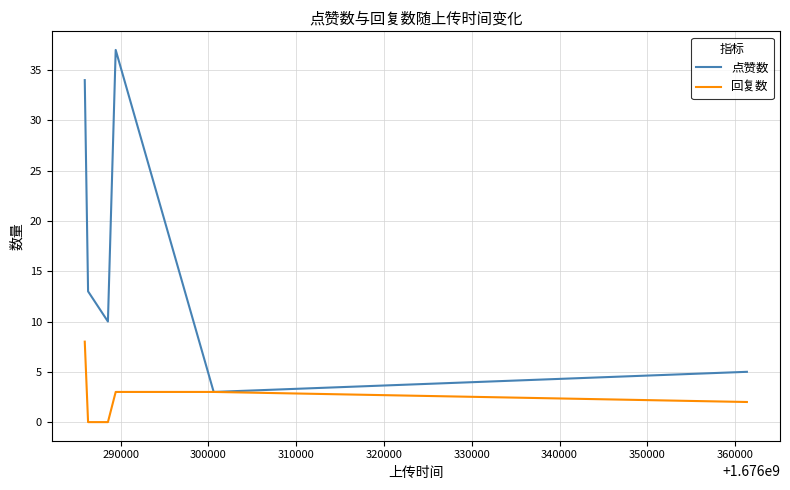

Which series has the largest total across all categories?

点赞数